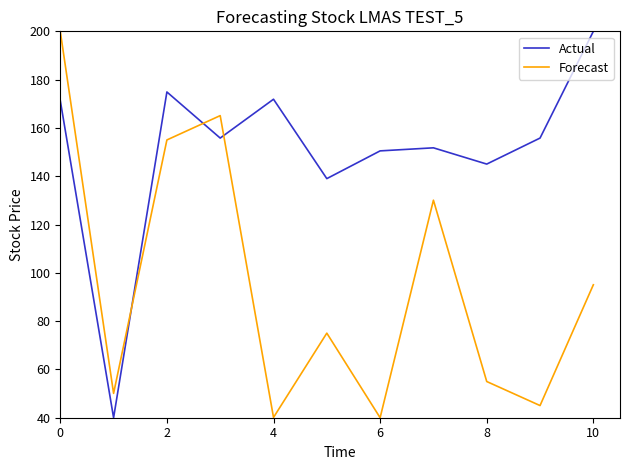

What are all the series names shown in the legend?

Actual, Forecast